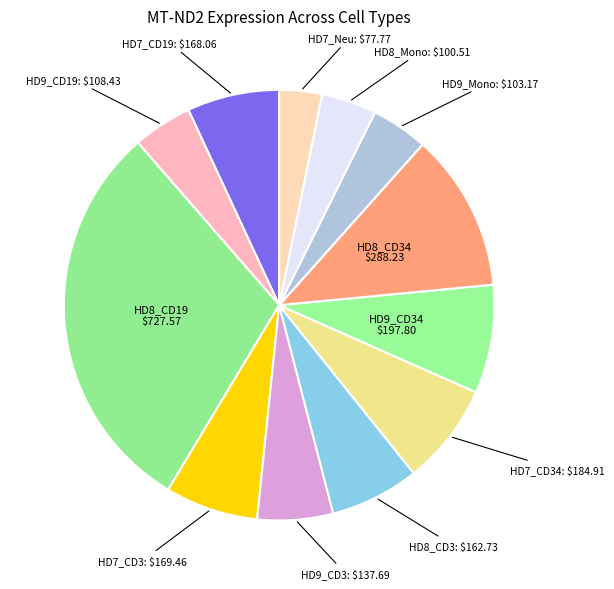

What is the ratio of the value at HD7_CD3 to the value at HD8_CD34?

0.6